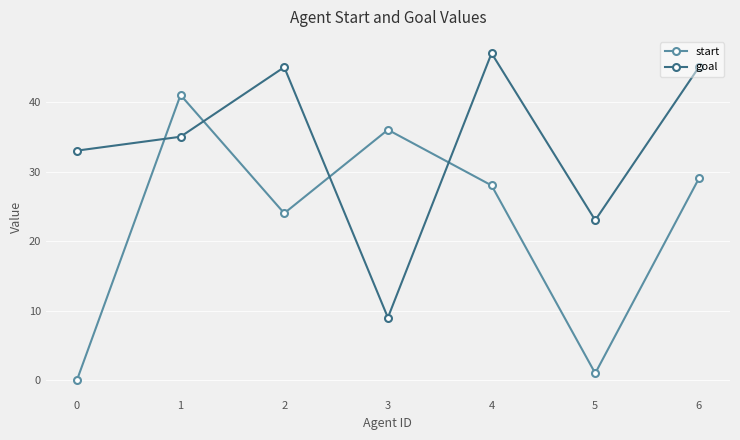

What is the difference between the highest and lowest values at 3?

27